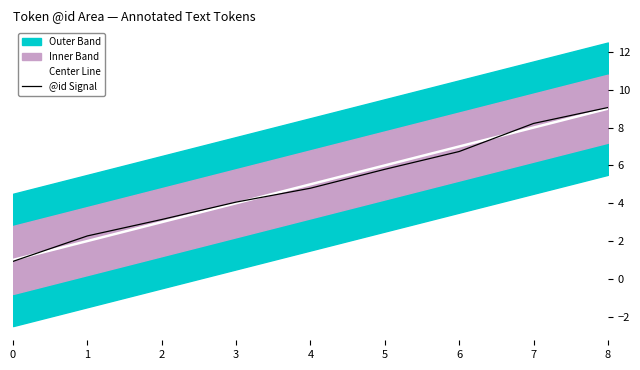

What is the minimum value for @id Signal?

0.9